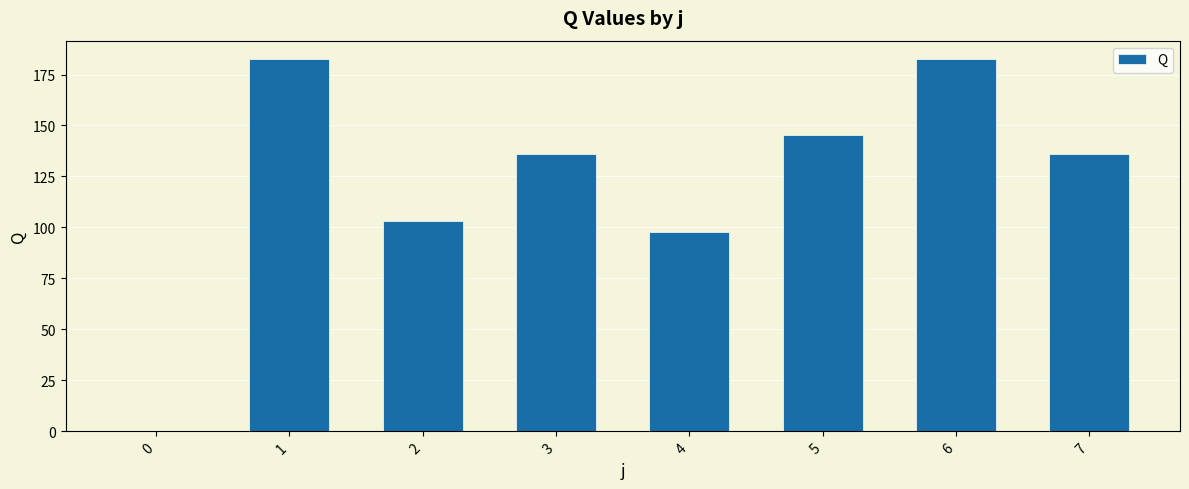

What is the difference between the values at 7 and 5?

9.3